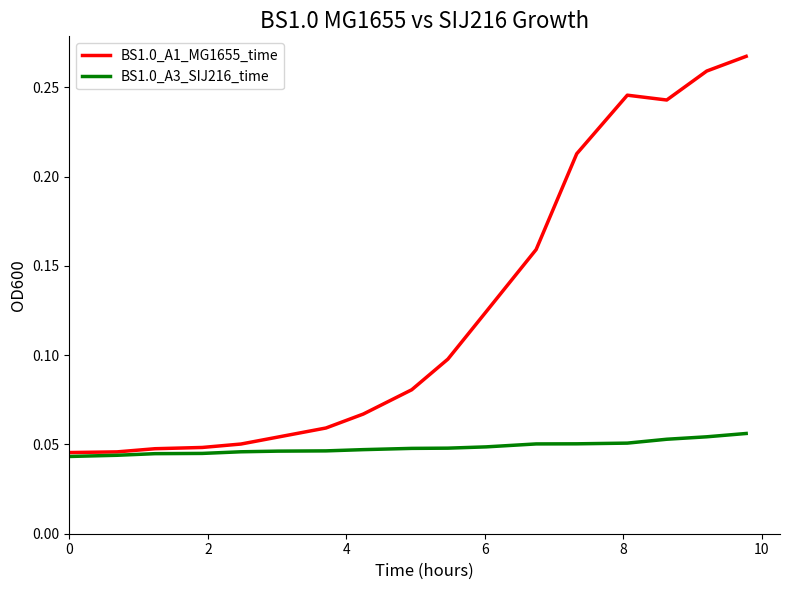

List the series in order of their peak value, highest first.

BS1.0_A1_MG1655_time, BS1.0_A3_SIJ216_time